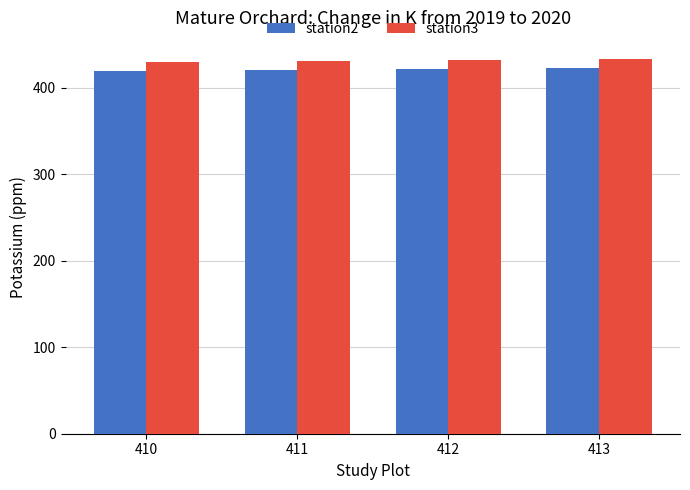

What is the lowest value of the station3 series?

430